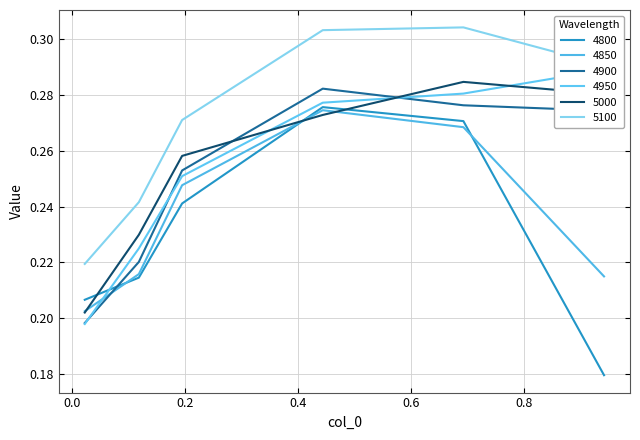

True or false: 4850 and 5100 cross at least once.

False